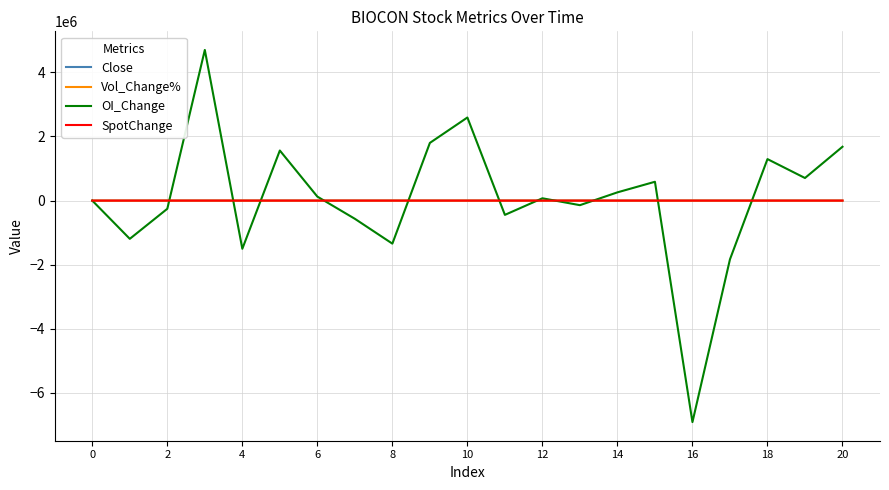

What is the greatest value displayed?

4700000.0